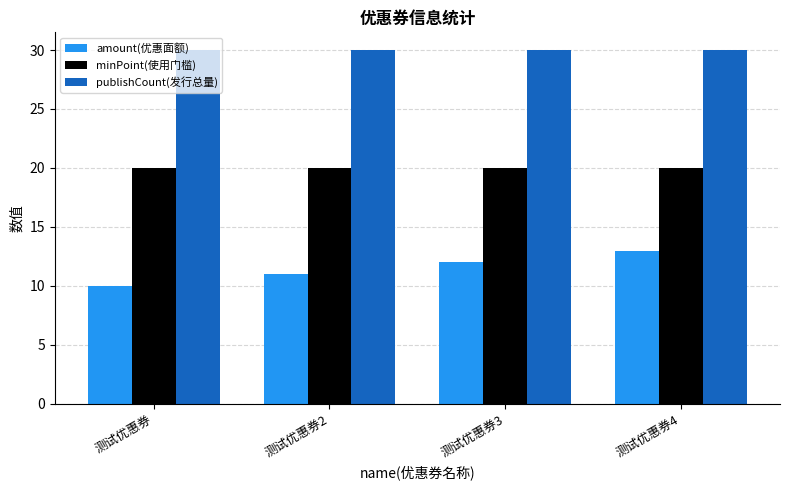

What is the sum of the minPoint(使用门槛) values at 测试优惠券2 and 测试优惠券?

40